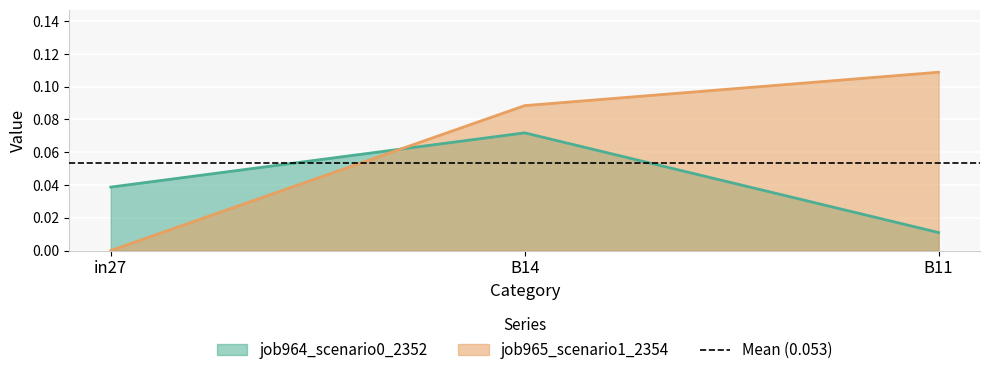

At which category is the sum across all series the highest?

B14